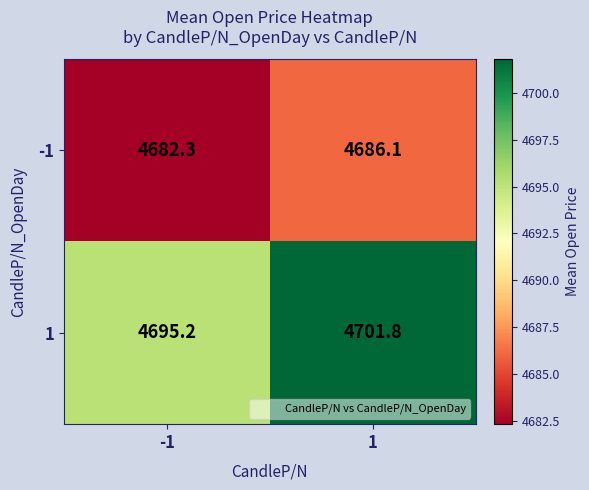

Which series changed the most between -1 and 1?

1